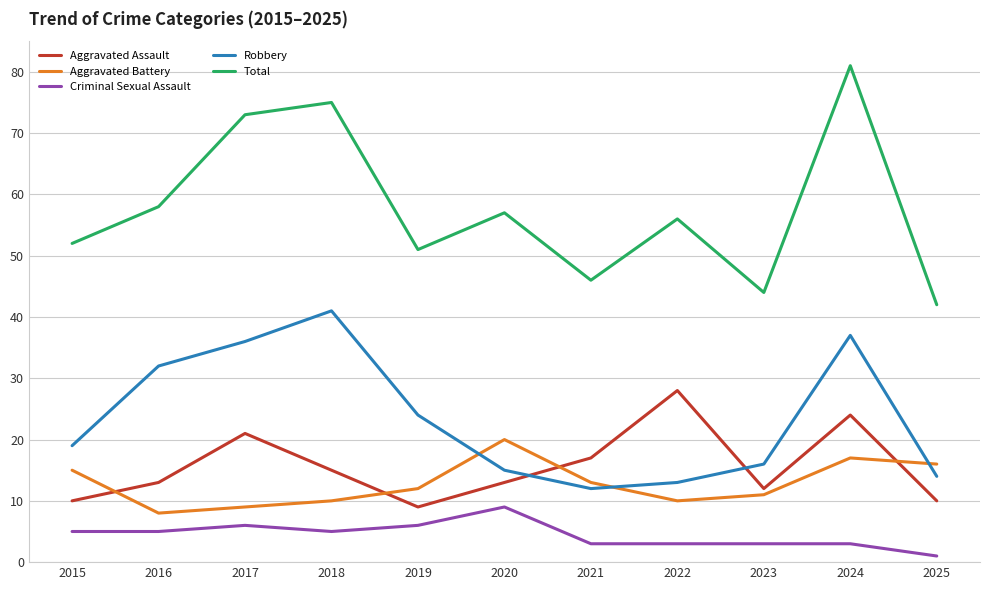

At 2020, list the series in order from largest to smallest.

Total, Aggravated Battery, Robbery, Aggravated Assault, Criminal Sexual Assault